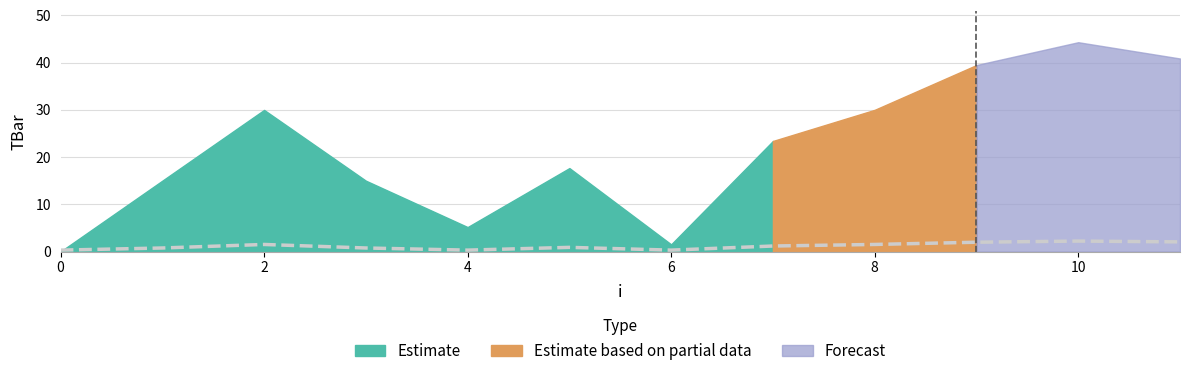

Is it true that the value at 10 is 0.8?

False